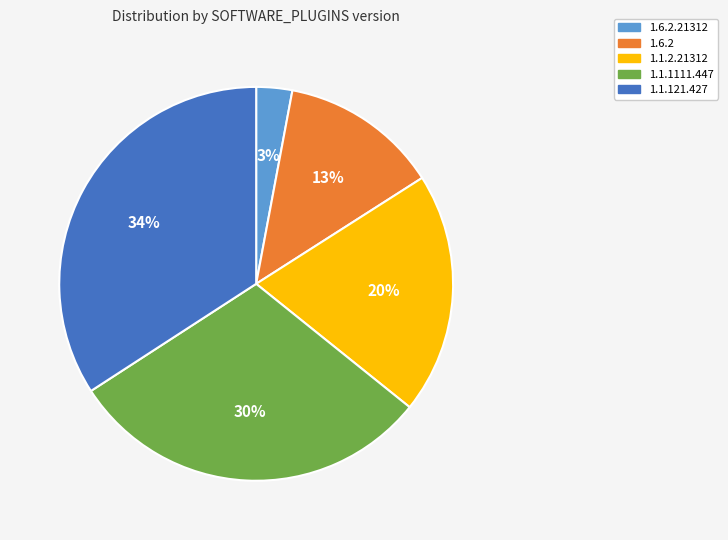

How many slices are in this pie chart?

5